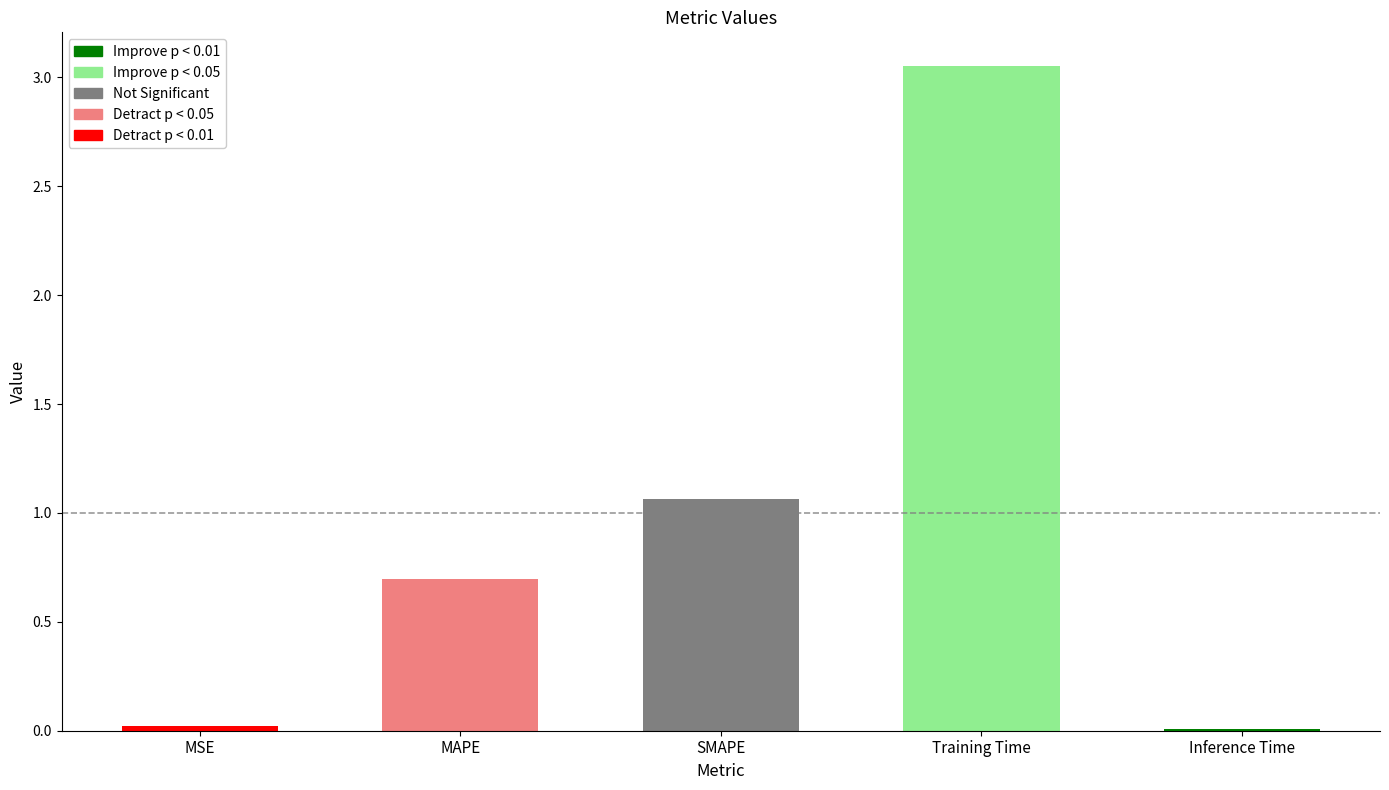

Between MAPE and SMAPE, which is larger?

SMAPE